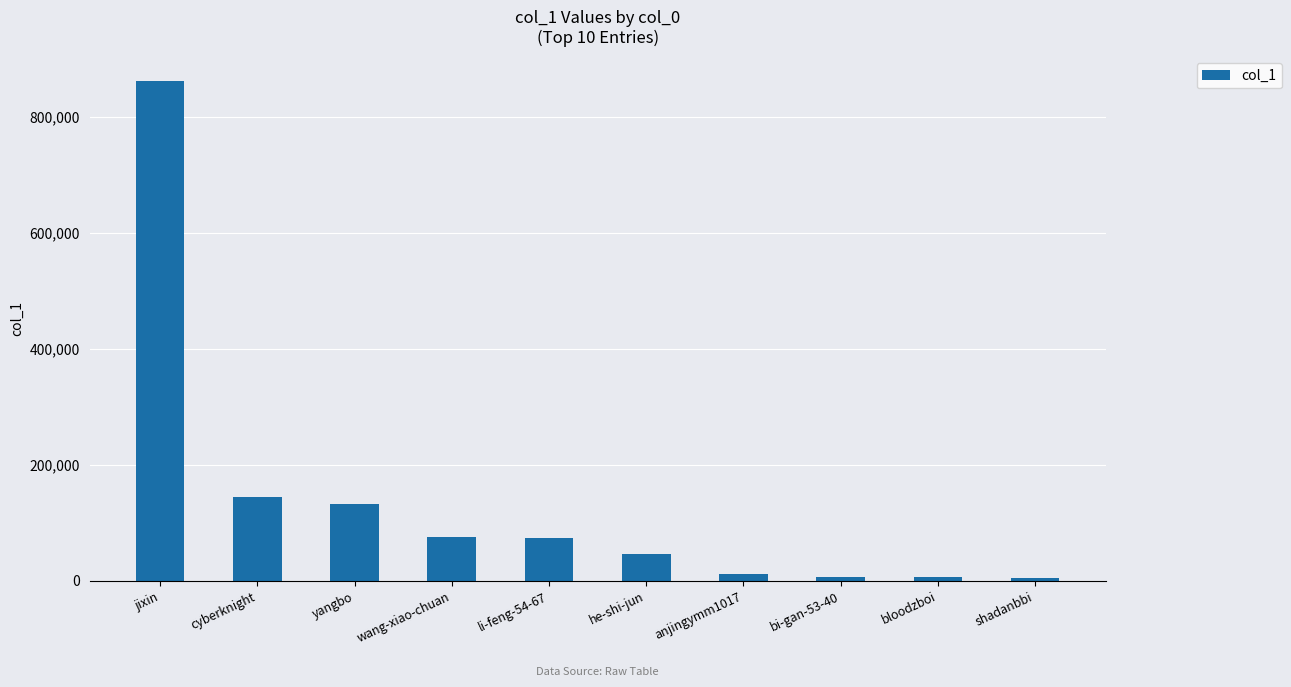

The value at yangbo is 131393. True or false?

True